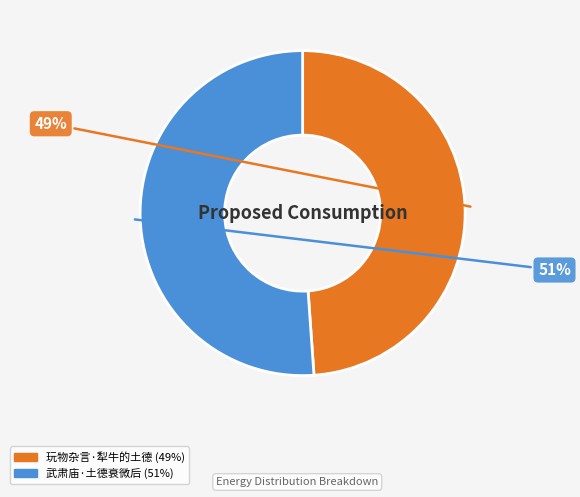

Count the number of slices in the pie.

2